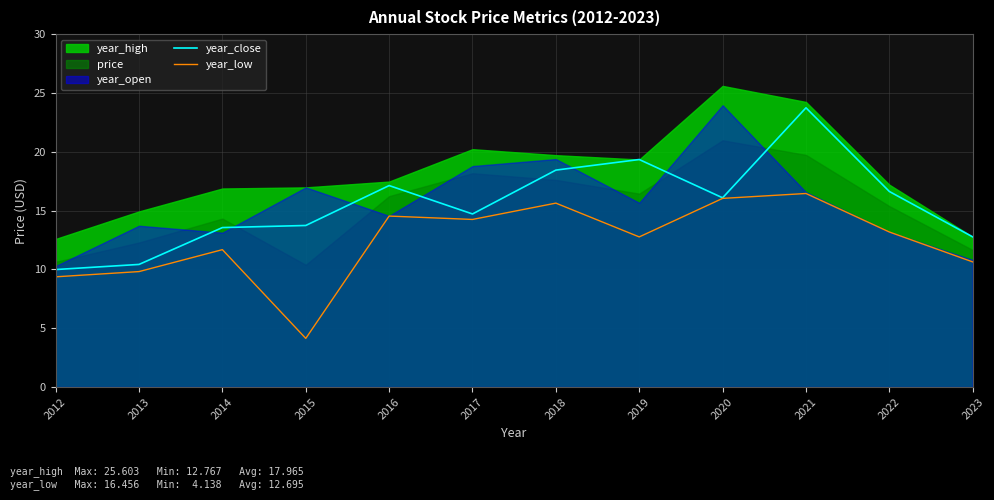

At which category does year_low reach its first local peak?

2014